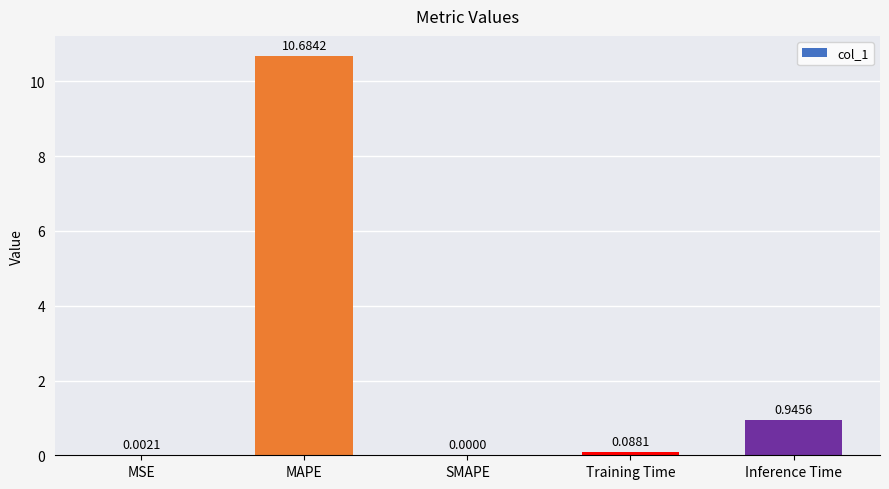

What is the maximum value shown in the chart?

10.7